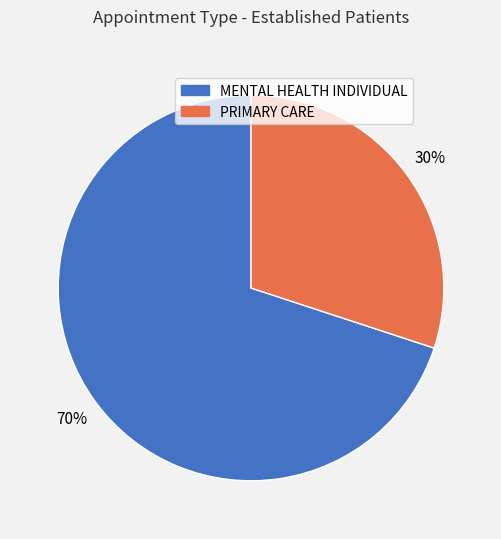

Do MENTAL HEALTH INDIVIDUAL and PRIMARY CARE together represent more than half of the pie?

Yes